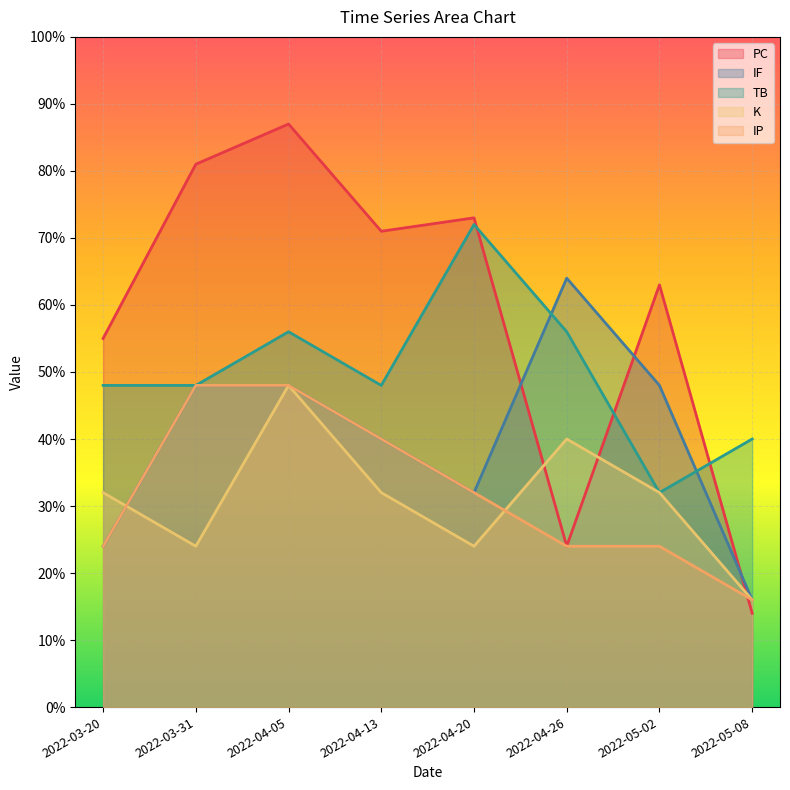

The IP series shows 24 at 2022-05-02. True or false?

True